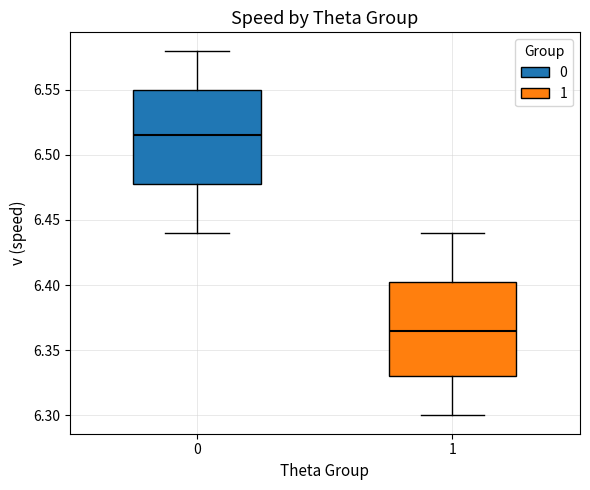

Reading left to right, read every box against the y-axis: the position of its median line, the range the box covers, and the ends of its whiskers. The values are not printed on the chart, so give them approximately, as read against the axis.

0: median 6.515, box 6.480 to 6.550, whiskers 6.440 to 6.580
1: median 6.365, box 6.330 to 6.405, whiskers 6.300 to 6.440